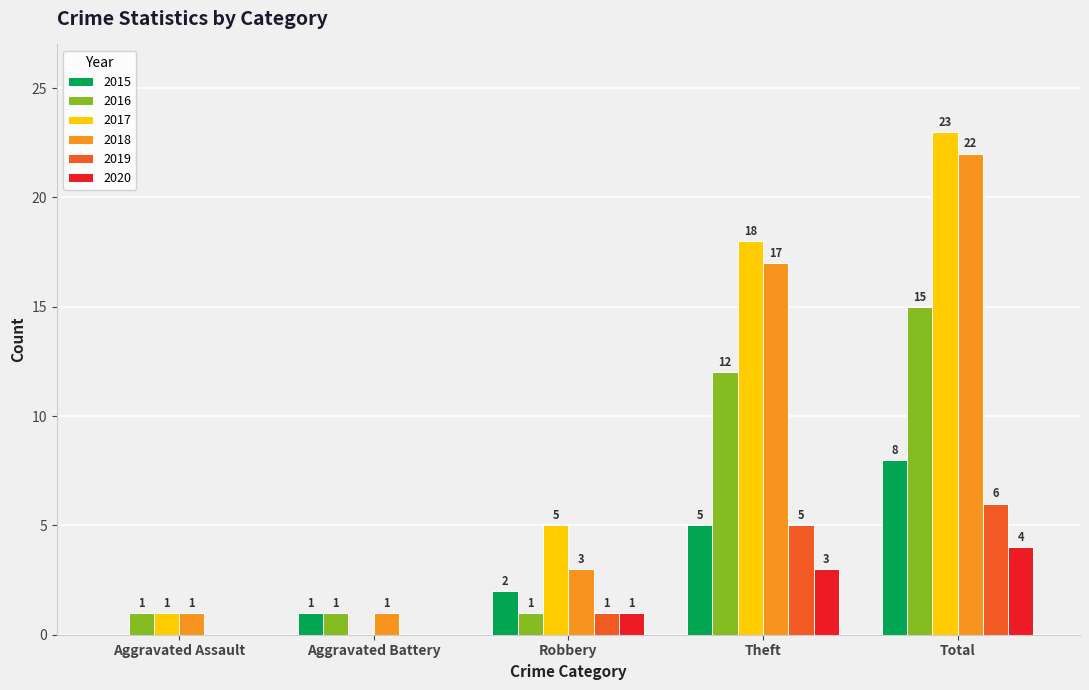

Is the value of 2016 at Total greater than the value of 2018 at Theft?

No